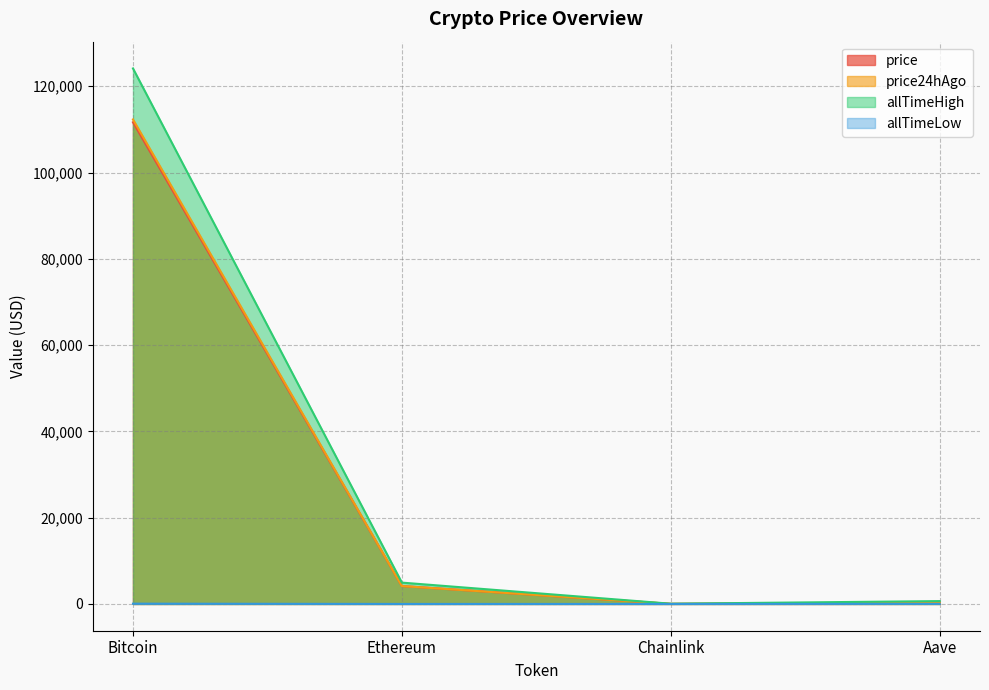

Does the chart have visible grid lines?

Yes